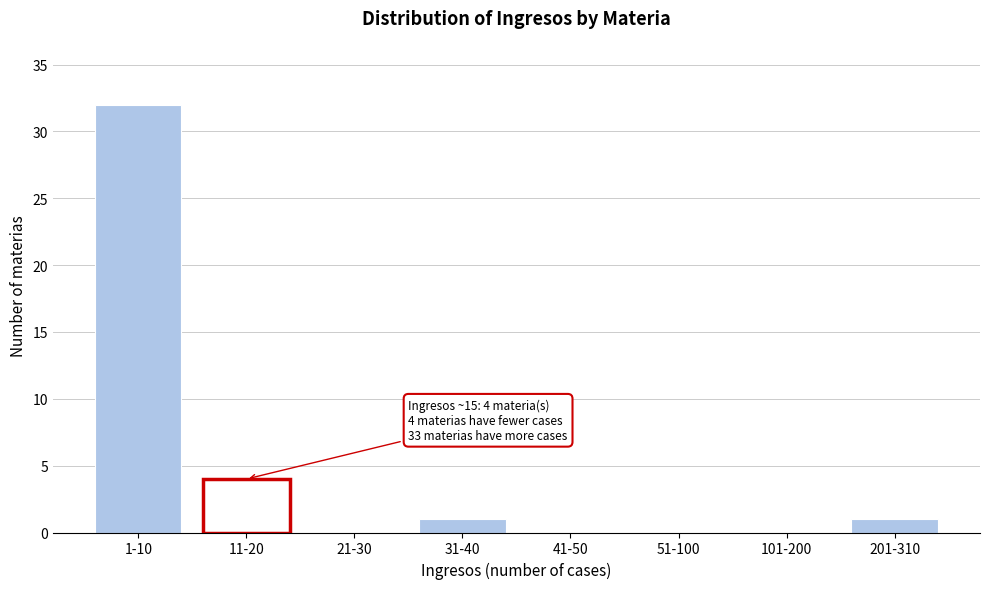

Reading left to right, list all the values displayed in this chart.

1-10=32	11-20=4	21-30=0	31-40=1	41-50=0	51-100=0	101-200=0	201-310=1